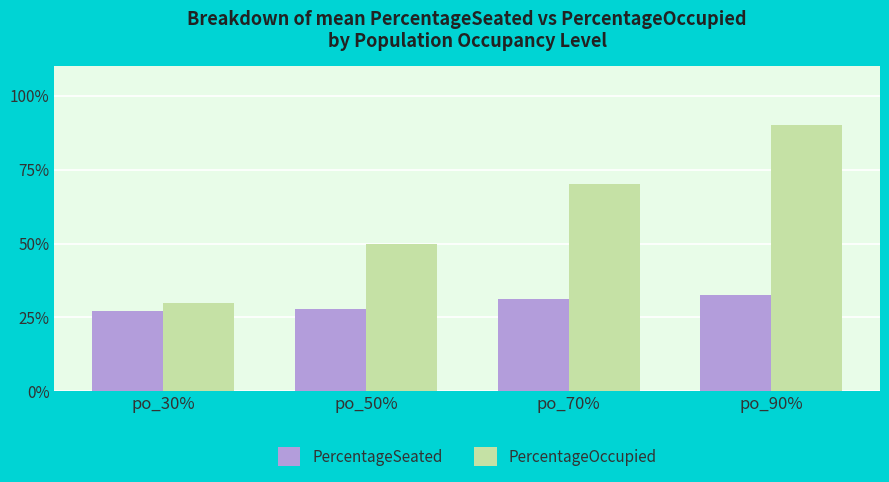

Which category has the lowest value across all series?

po_30%